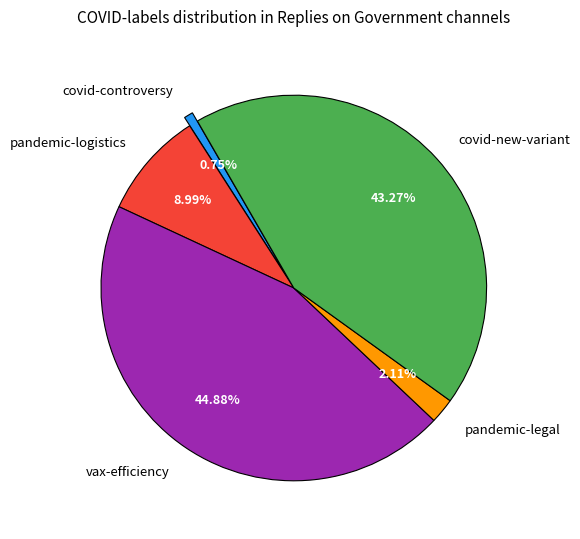

Which slice is the smallest?

covid-controversy